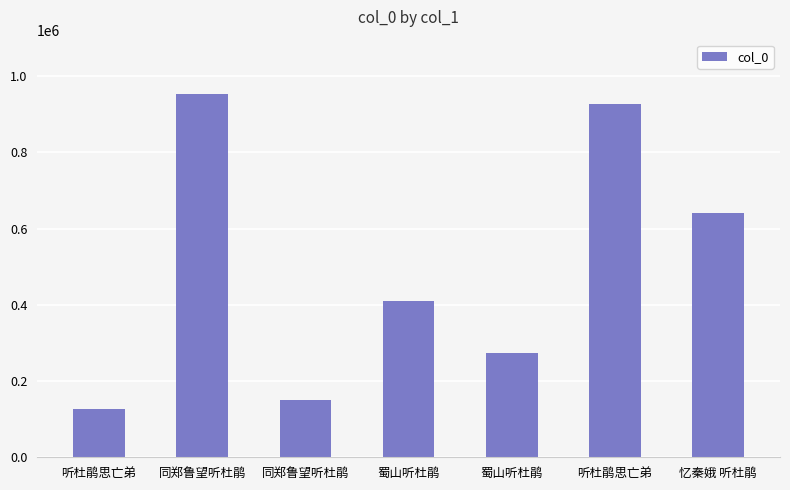

How many data points are less than 409623?

3